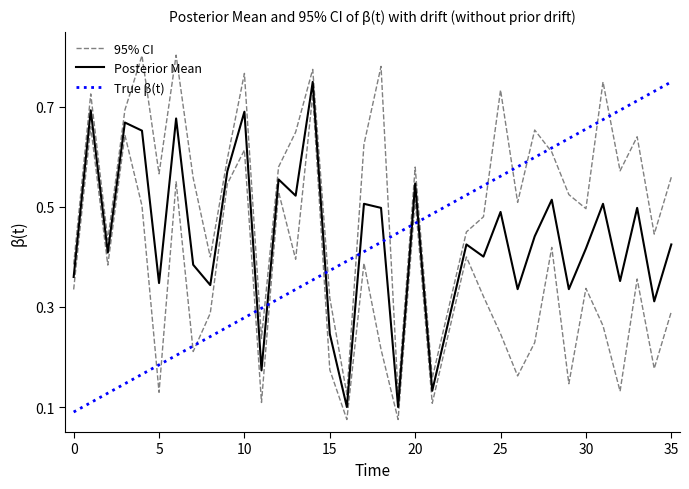

How many lines are shown in the chart?

3